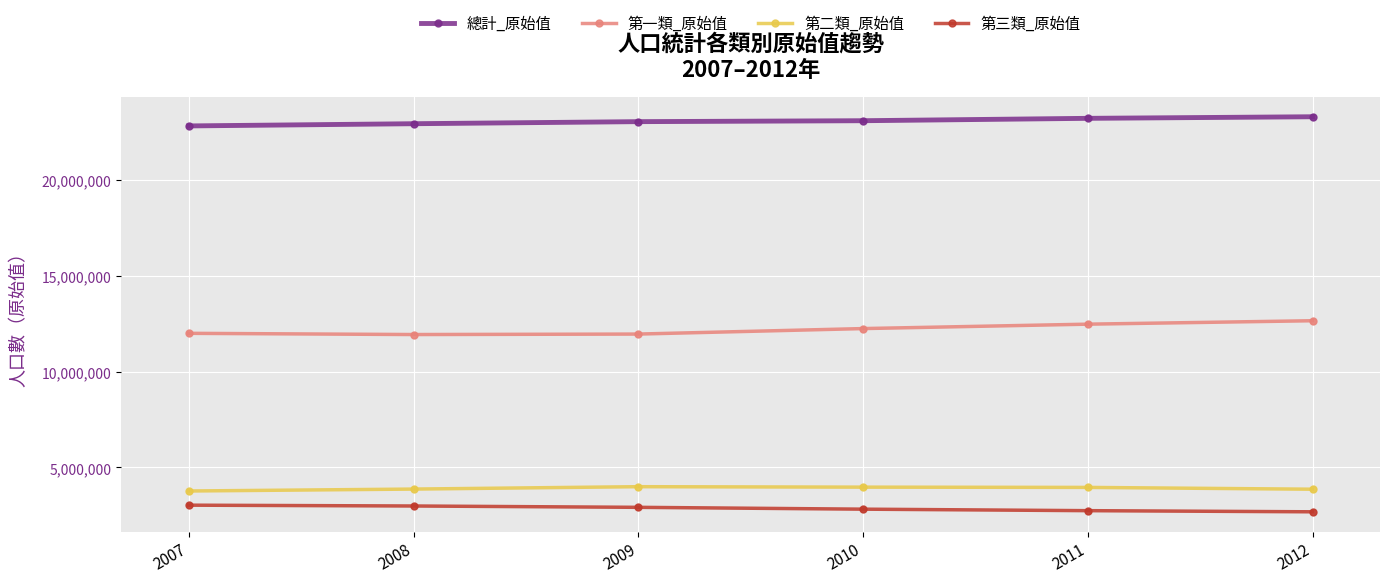

What is the spread (max minus min) of values at 2008?

19924511